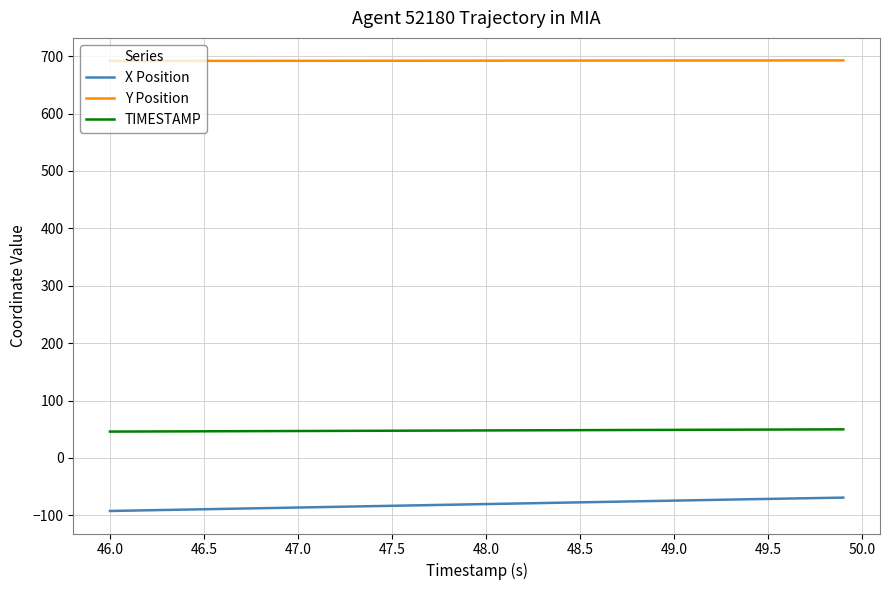

Rank the series by their average value, from lowest to highest.

X Position, TIMESTAMP, Y Position